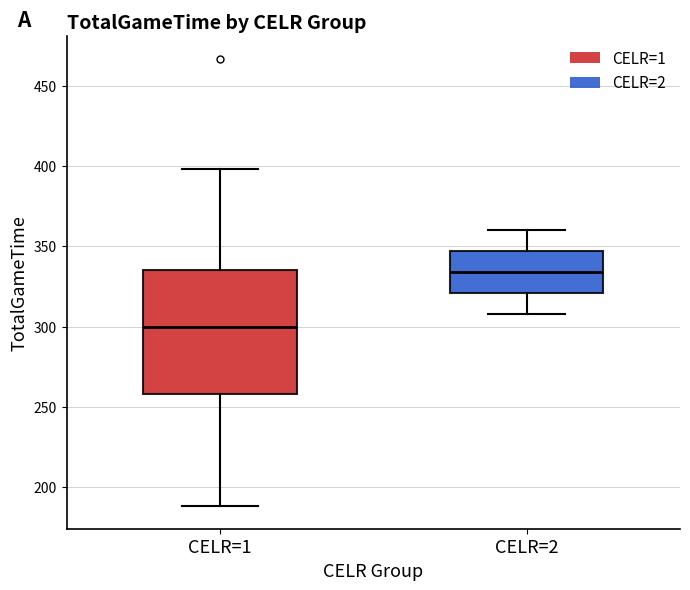

Where is the lower edge of the box for CELR=1 on the y-axis? The values are not printed on the chart, so give them approximately, as read against the axis.

260